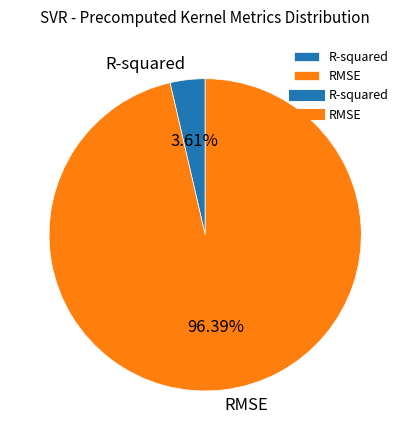

What percentage do RMSE and R-squared together represent?

100.0%